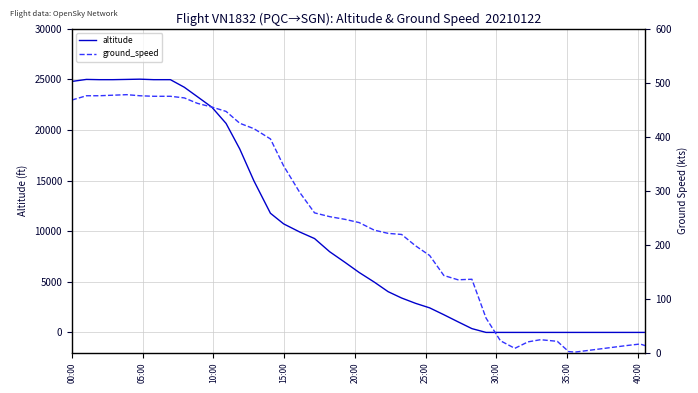

What is the maximum value for ground_speed?

478